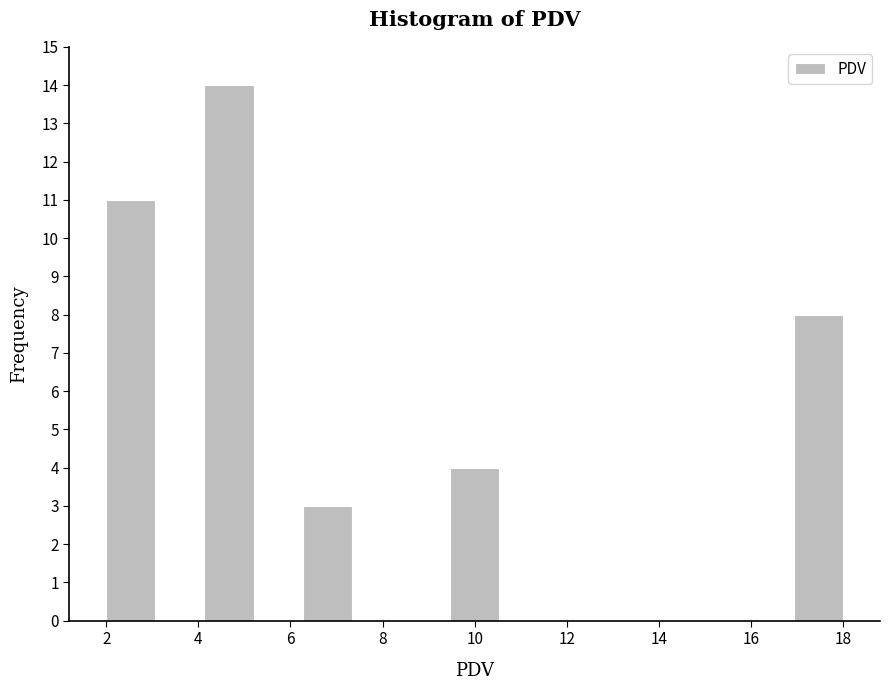

Reading left to right, list every bar in this chart as the range it spans on the x-axis followed by its height. Neither the bar edges nor the heights are printed on the chart, so give them approximately, as read against the axes.

2.0 to 3.0: 11
3.0 to 4.2: 0
4.2 to 5.2: 14
5.2 to 6.2: 0
6.2 to 7.4: 3
7.4 to 8.4: 0
8.4 to 9.4: 0
9.4 to 10.6: 4
10.6 to 11.6: 0
11.6 to 12.6: 0
12.6 to 13.8: 0
13.8 to 14.8: 0
14.8 to 15.8: 0
15.8 to 17.0: 0
17.0 to 18.0: 8